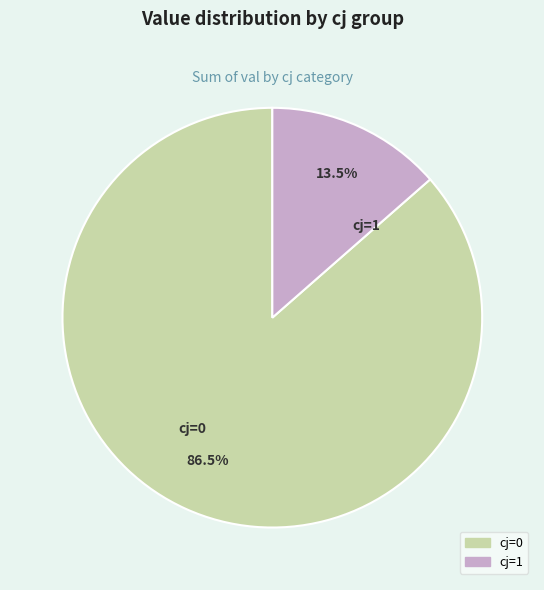

True or false: cj=0 accounts for 80% of the total.

False